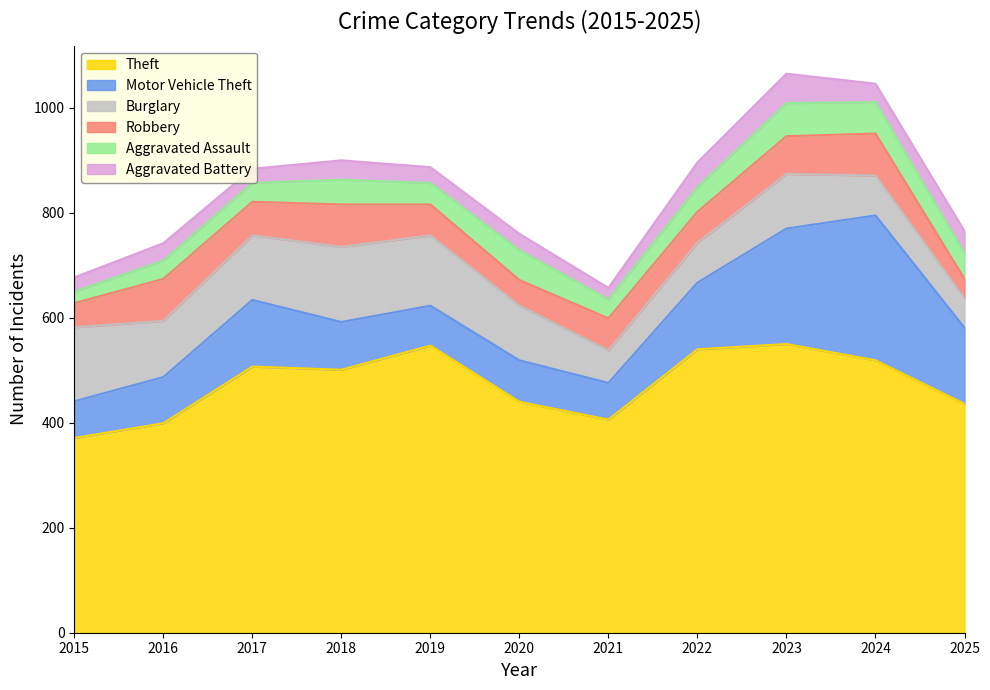

Is it true that Aggravated Battery equals 27 at 2015?

True